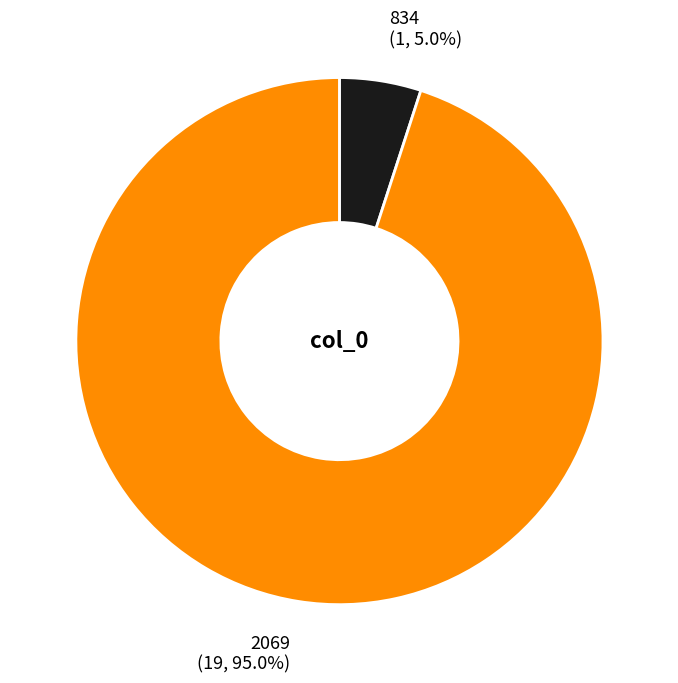

What is the total percentage of 2069 and 834?

100.0%